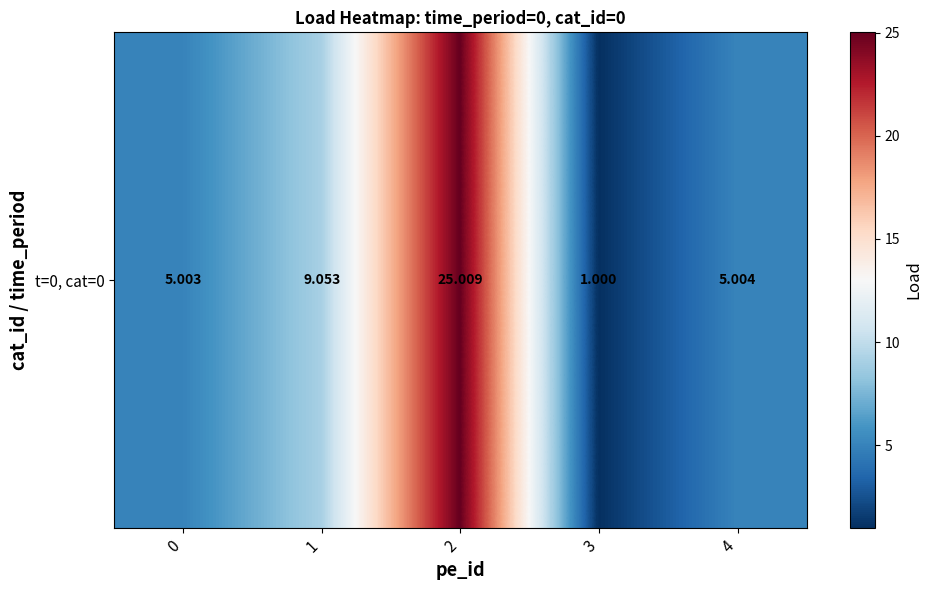

Where is the data nearest to the value 13?

1